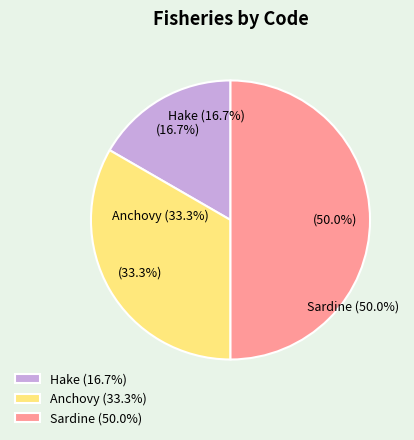

To the nearest percent, what percentage of the pie is Anchovy?

33%